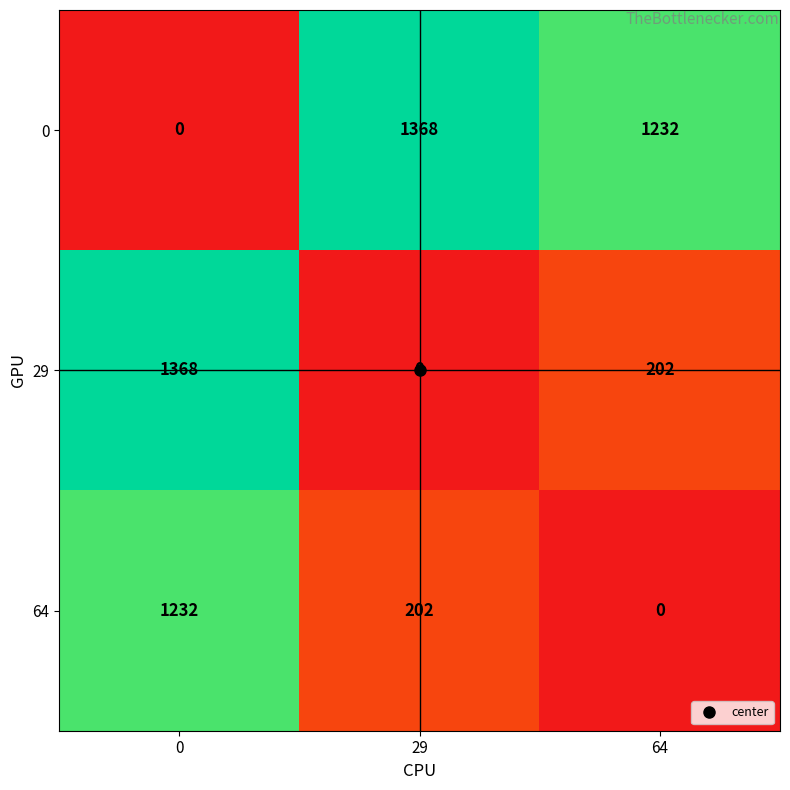

Rank the categories by 64 value from lowest to highest.

64, 29, 0